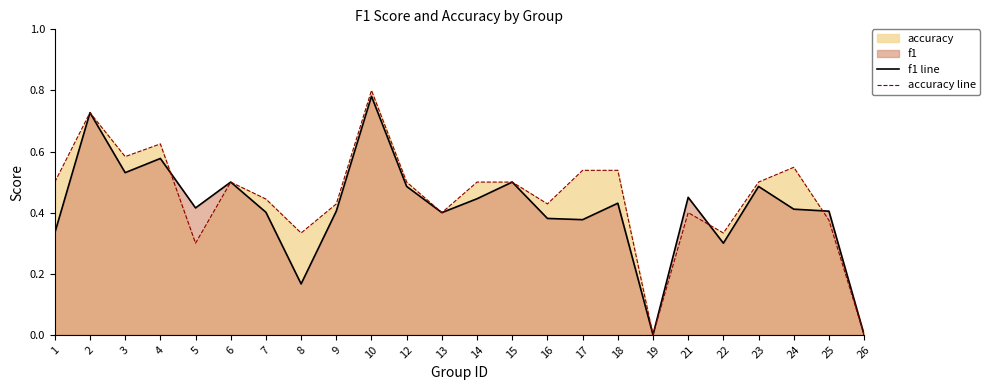

Where is the first local minimum for accuracy line?

3